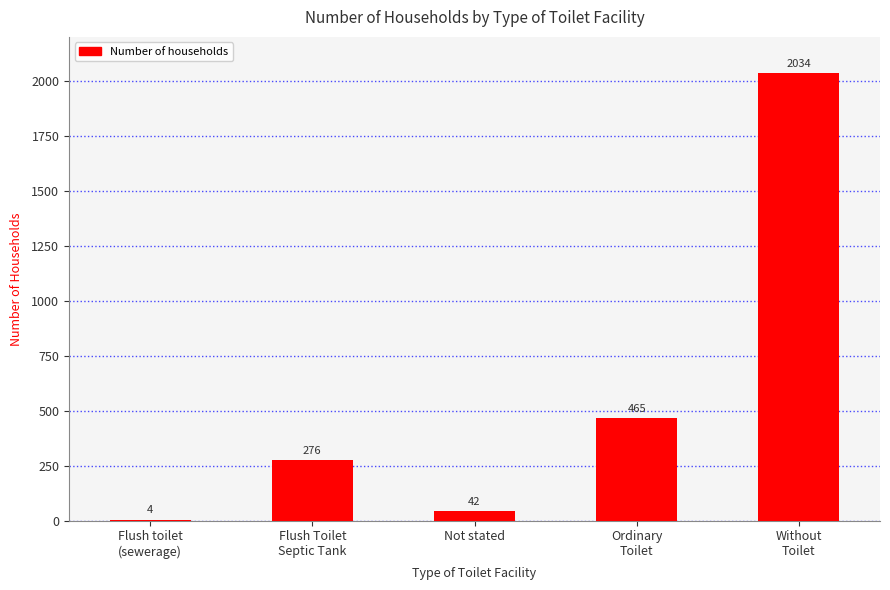

What is the average value?

564